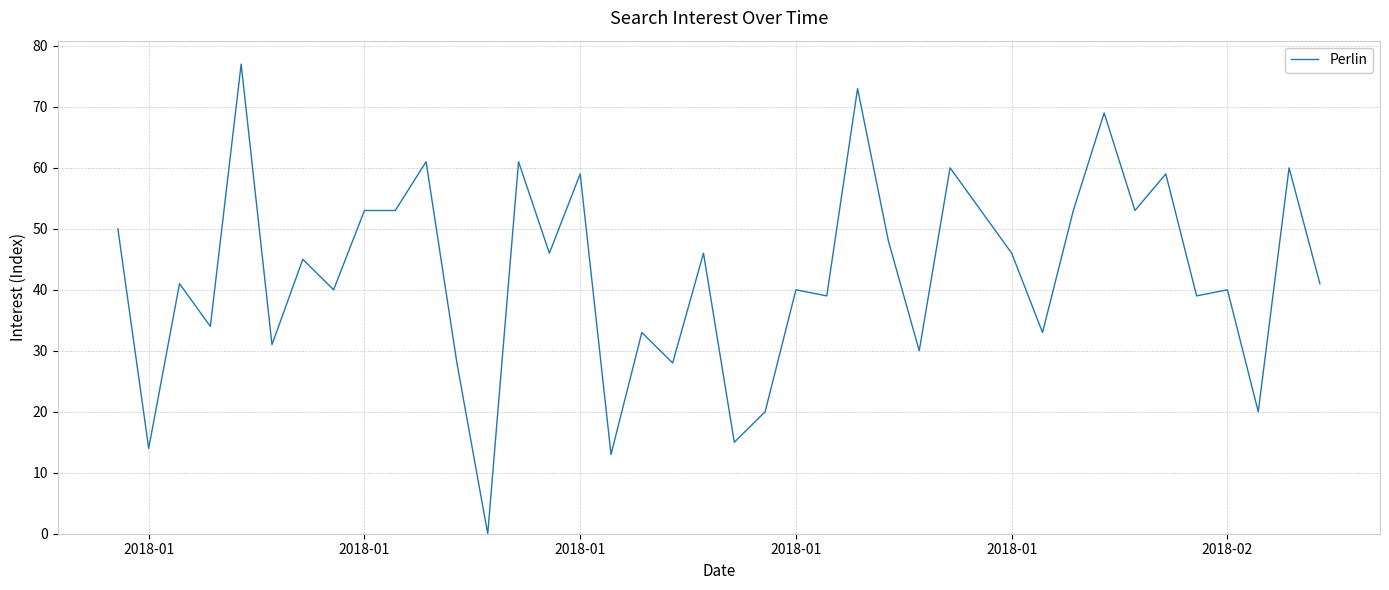

What is the maximum value shown in the chart?

77